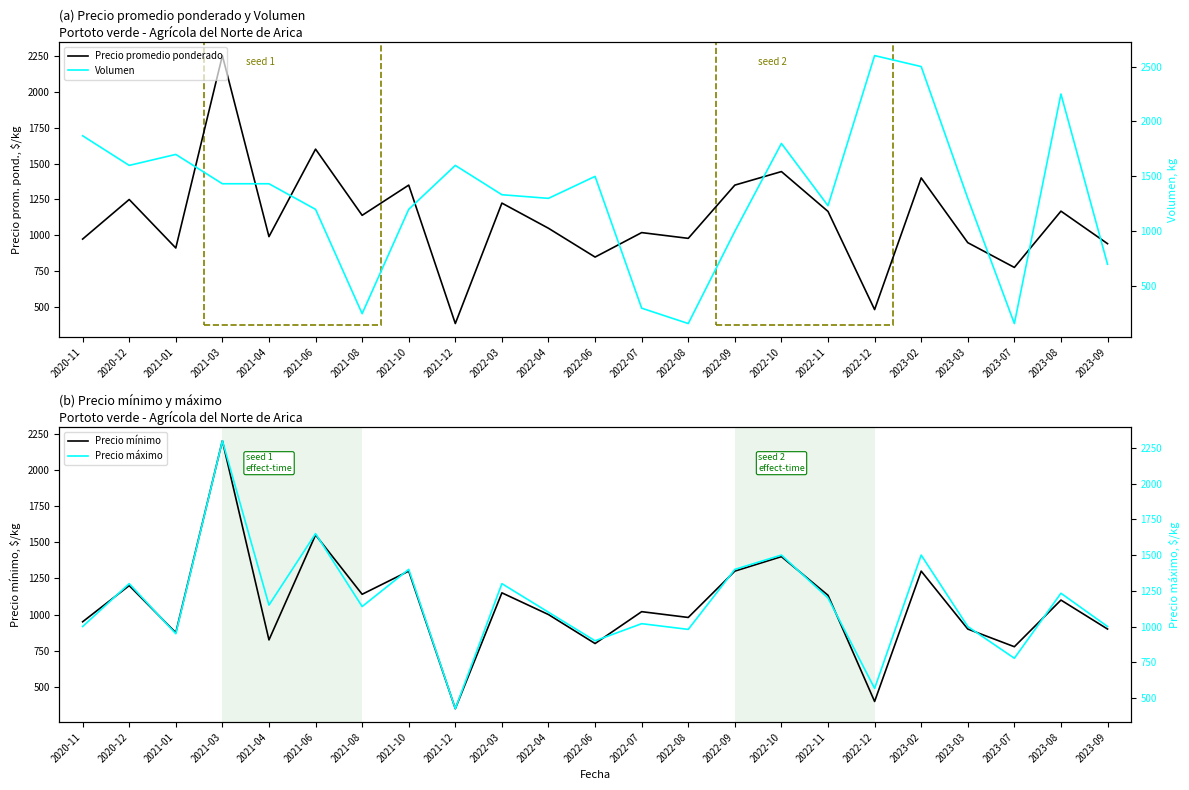

How many interior local peaks does the Volumen series have?

6